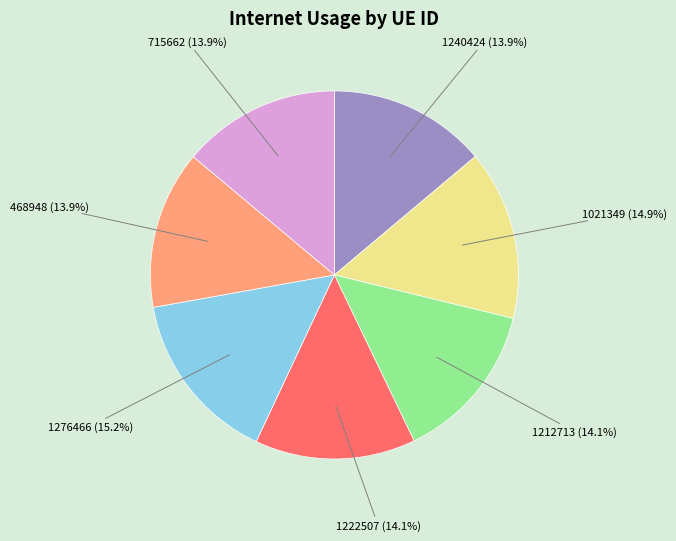

To the nearest percent, what percentage of the pie is 1276466?

15%